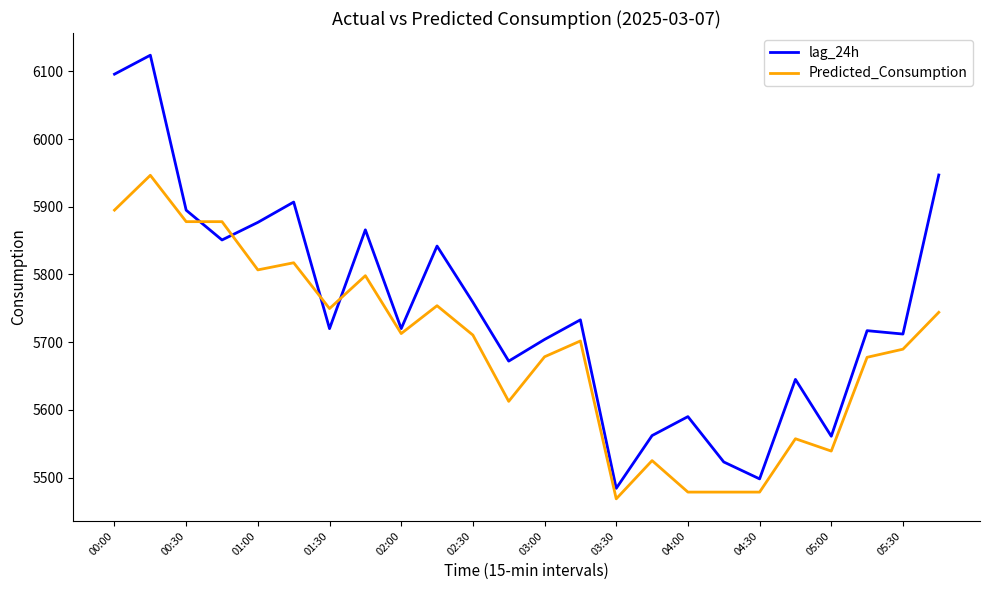

Which series has the widest spread of values?

lag_24h